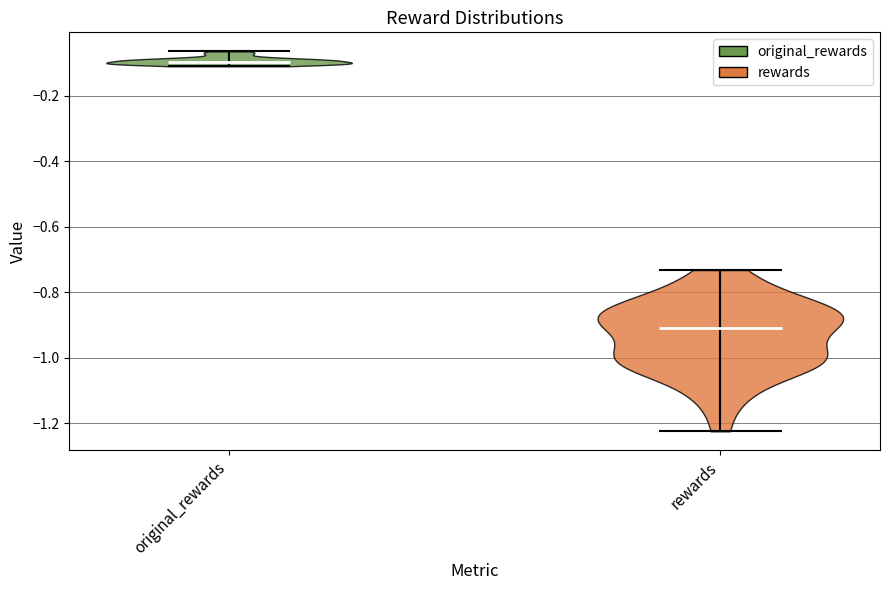

Reading left to right, read every violin against the y-axis: where its median line is, and the lowest and highest points it reaches. The values are not printed on the chart, so give them approximately, as read against the axis.

original_rewards: median line -0.10, lowest point -0.12, highest point -0.06
rewards: median line -0.90, lowest point -1.22, highest point -0.74